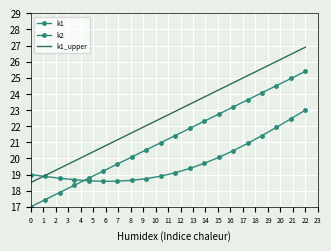

Which series ends up on top after the final intersection of k1_upper and k2?

k1_upper